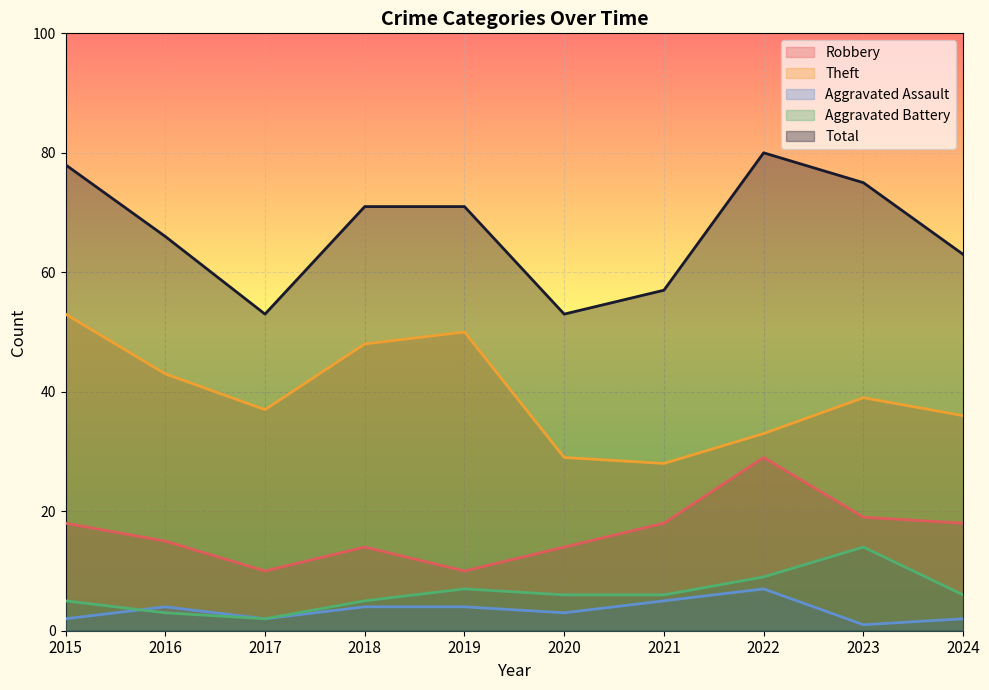

What is the value of the Aggravated Assault point at the 6th from the left?

3